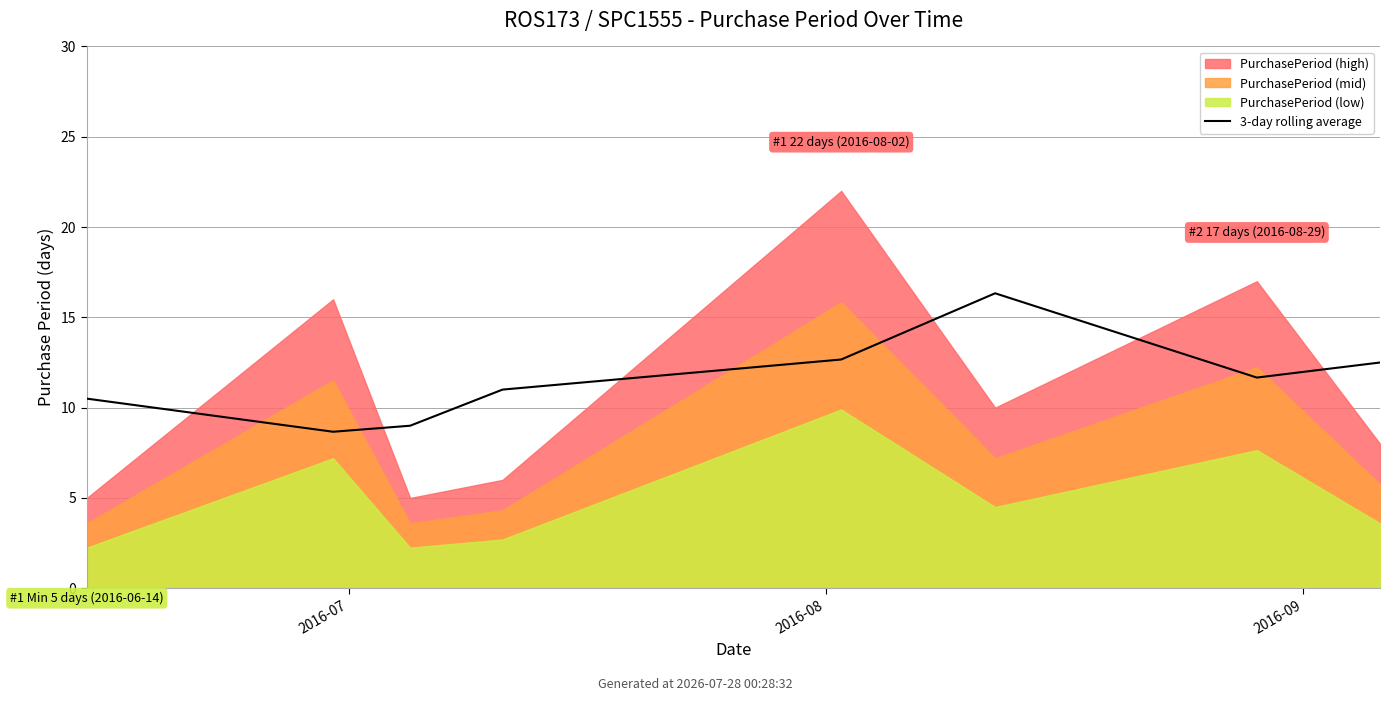

How many data points are less than 11?

3